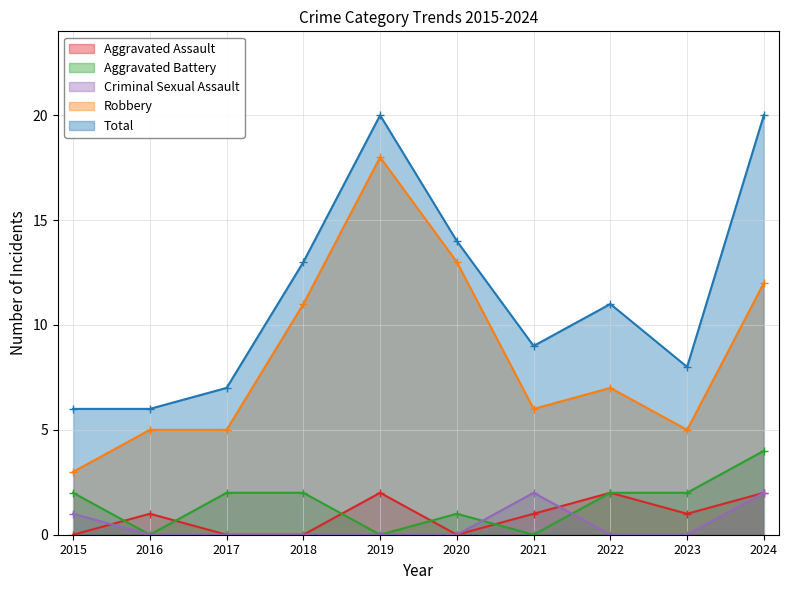

At which category is the sum across all series the highest?

2019